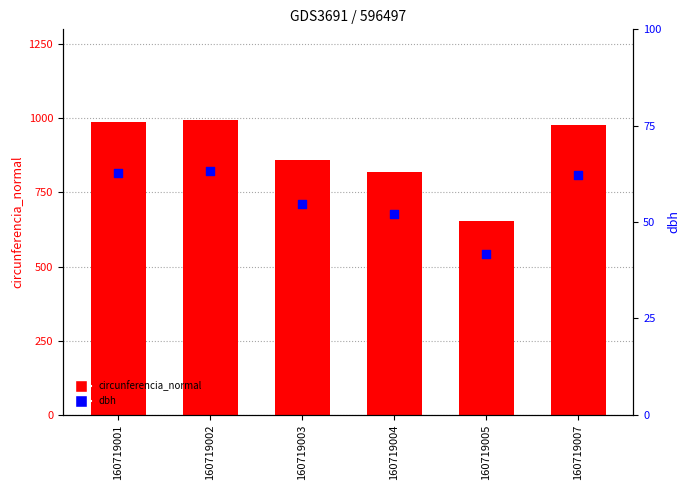

Which series has the largest total across all categories?

circunferencia_normal